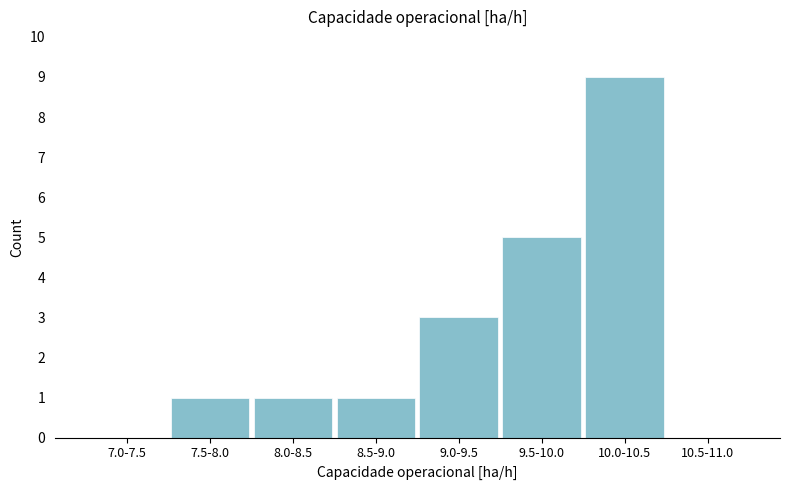

Reading left to right, what are all the values shown in this chart?

7.0-7.5=0	7.5-8.0=1	8.0-8.5=1	8.5-9.0=1	9.0-9.5=3	9.5-10.0=5	10.0-10.5=9	10.5-11.0=0